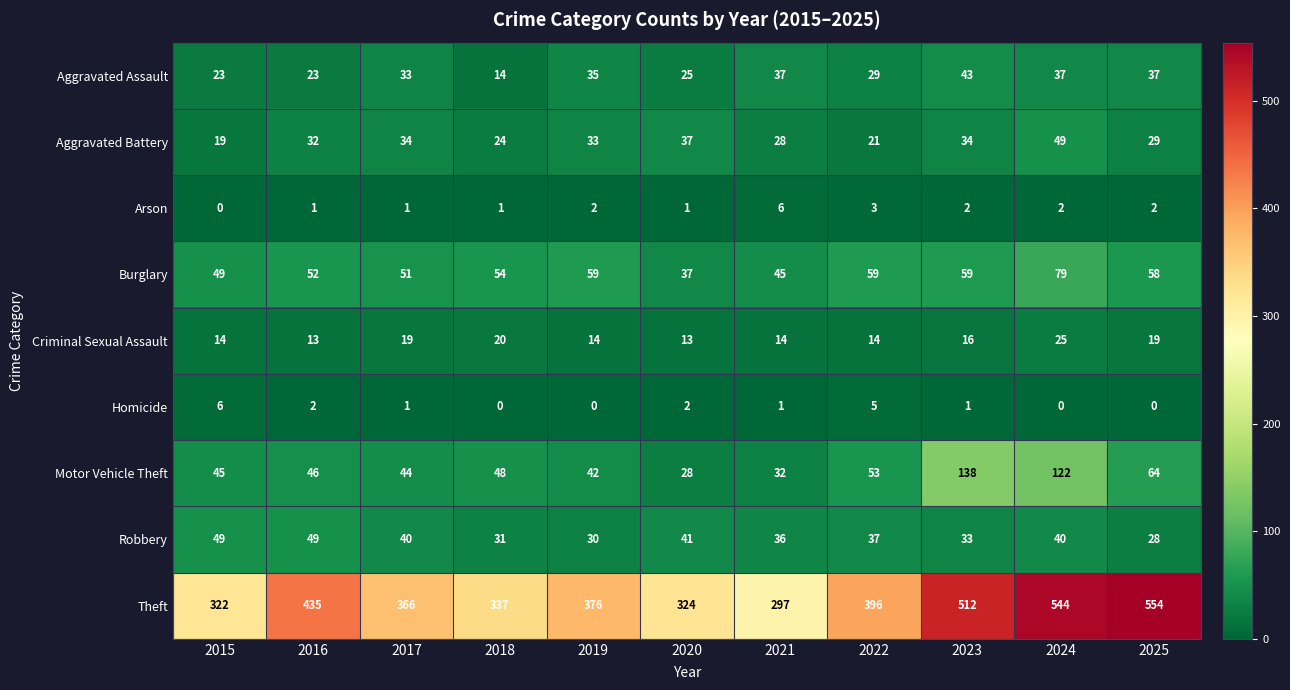

Which series has the largest total across all categories?

Theft